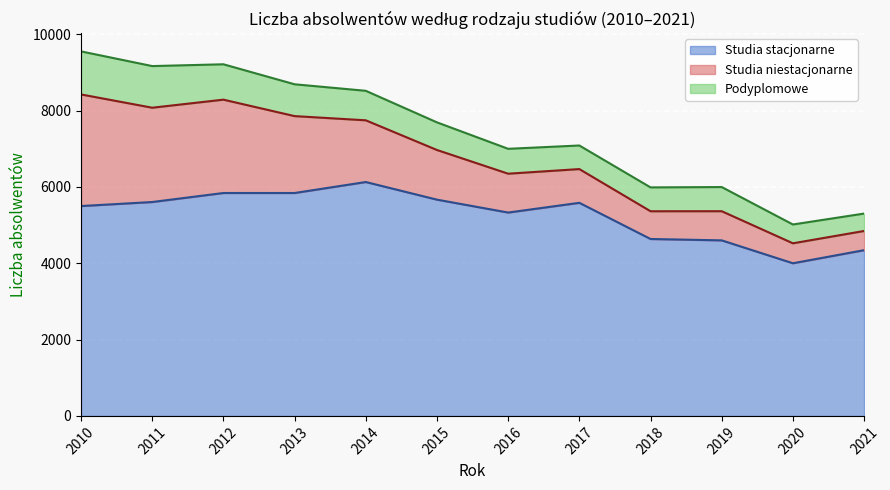

Rank the series at 2017 from highest to lowest value.

Studia stacjonarne, Studia niestacjonarne, Podyplomowe